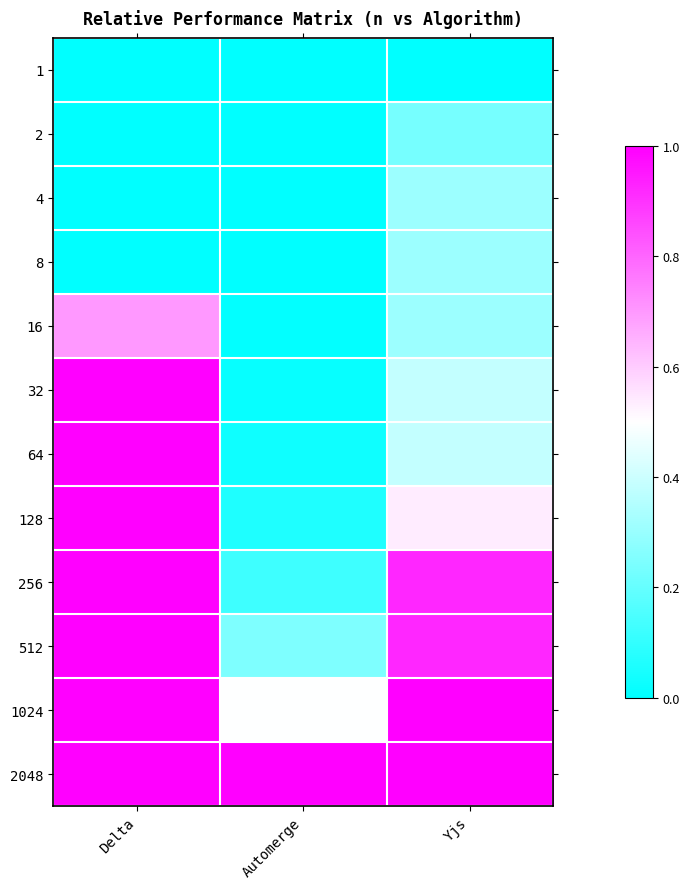

At how many categories does at least one series exceed 0?

3